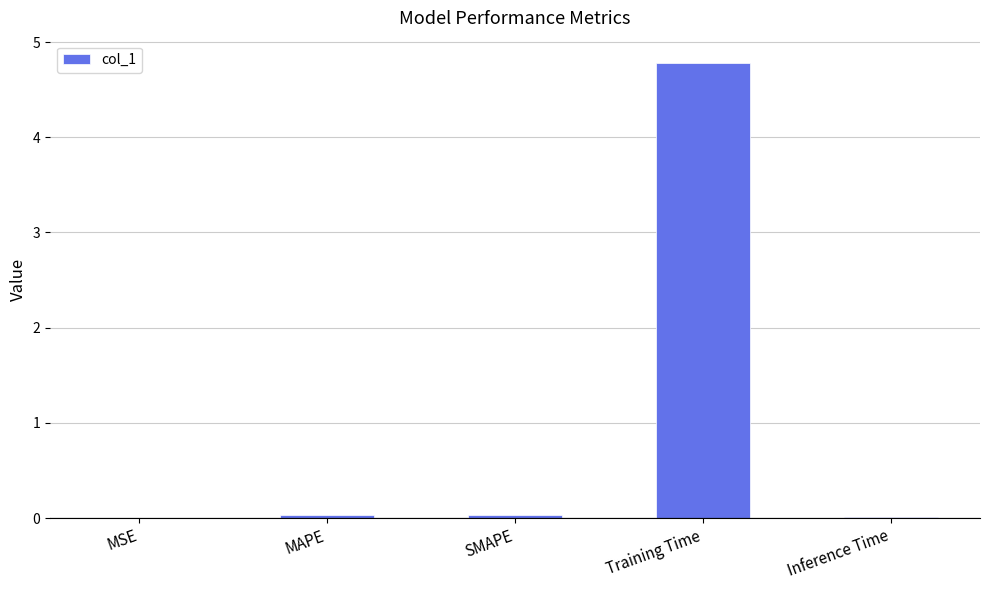

True or false: the data shows 0.0 at SMAPE.

True